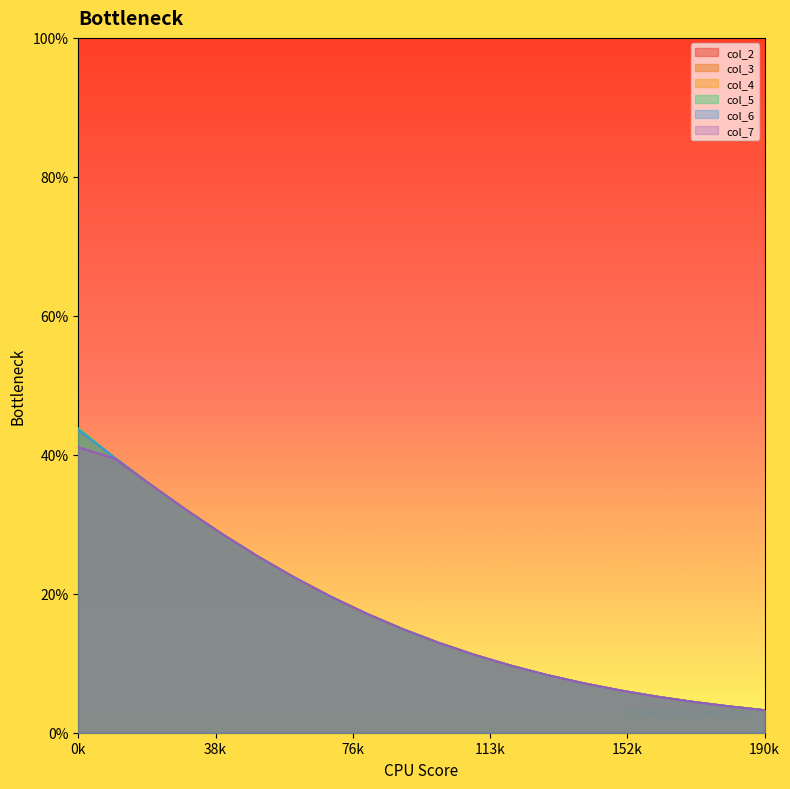

What is the average value of the col_3 series?

0.2